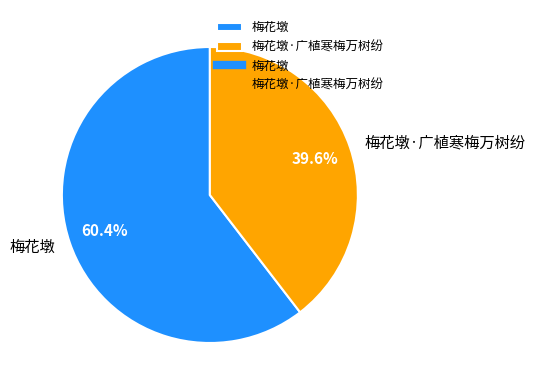

To the nearest percent, what is the difference between the 梅花墩 and 梅花墩·广植寒梅万树纷 slice percentages?

21%